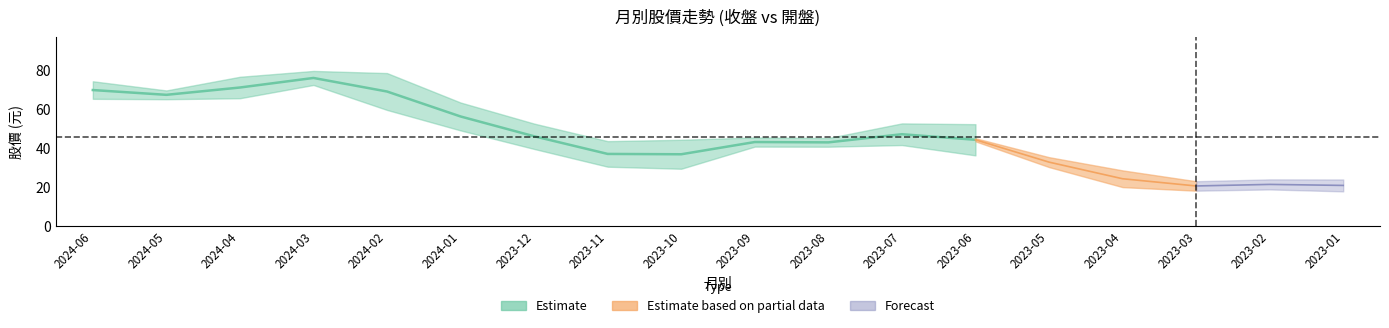

How many interior local peaks does the 收盤 series have?

2